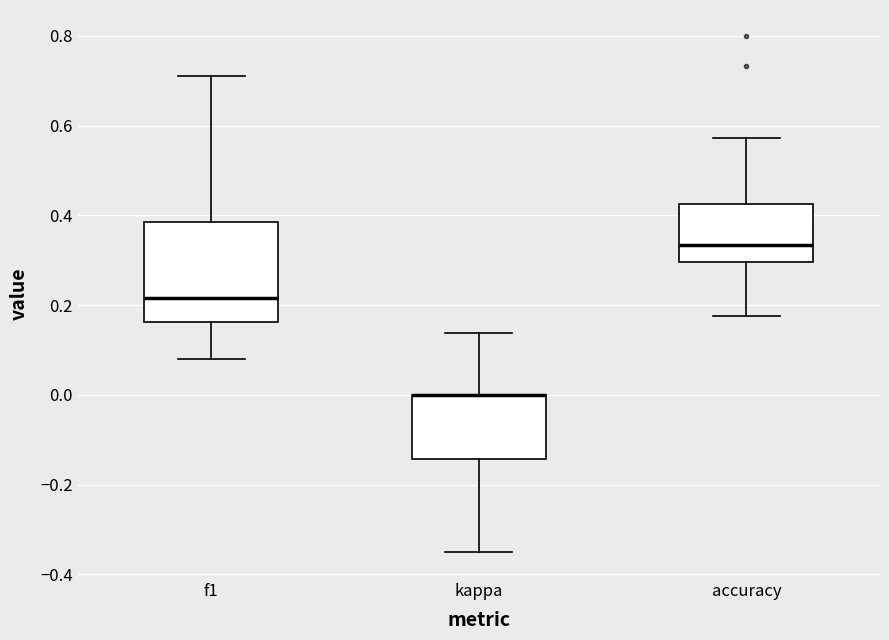

Comparing the boxes themselves (not the whiskers), which one is the tallest?

f1